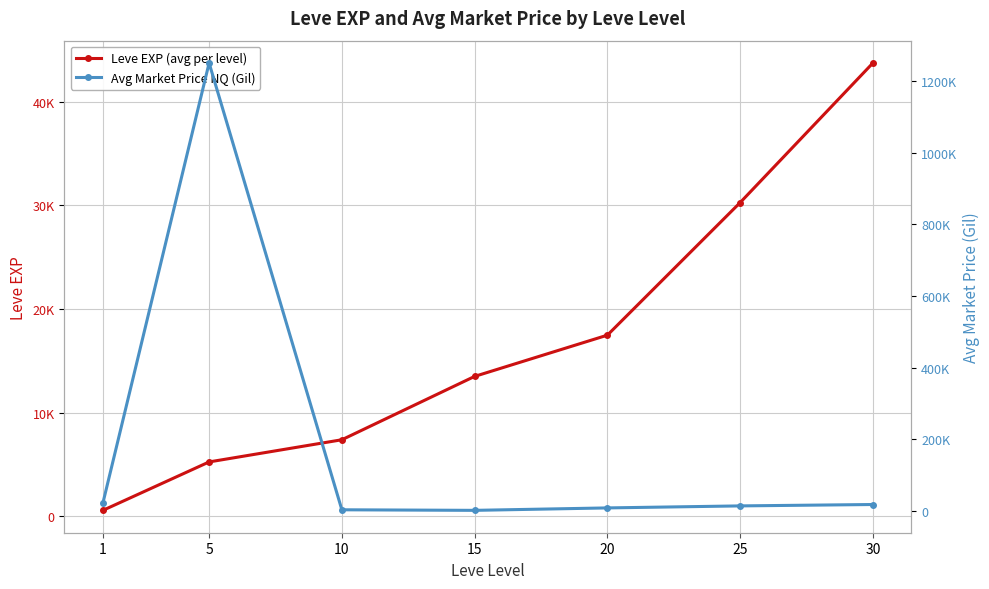

What is the value of the Avg Market Price NQ (Gil) point at the 6th from the left?

13159.3